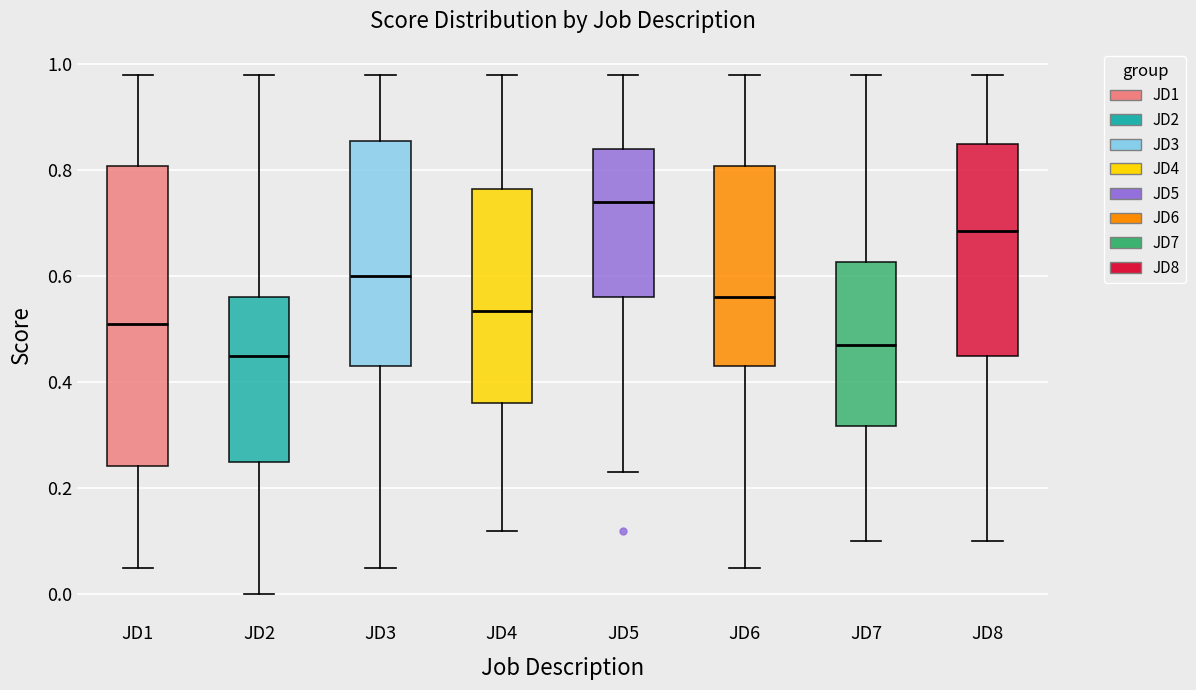

Which box is the tallest, from its lower edge to its upper edge?

JD1